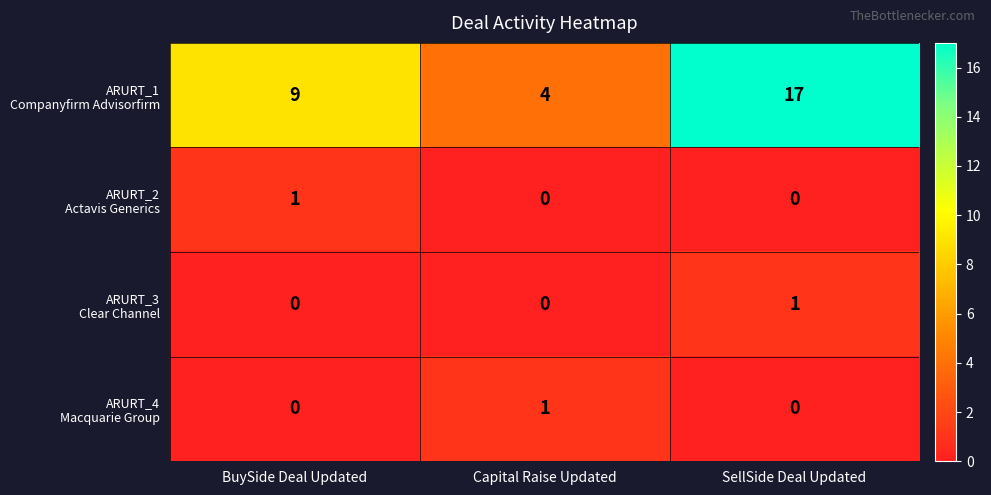

What is the difference between the highest and lowest values at Capital Raise Updated?

4